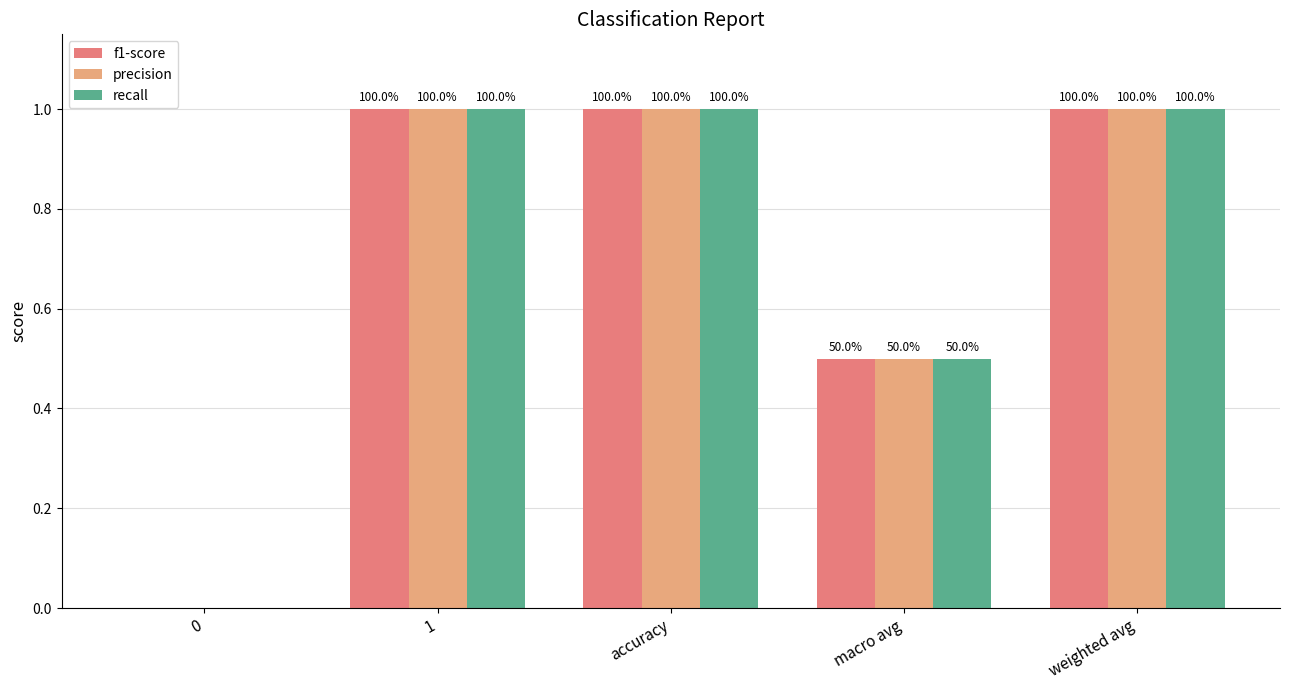

Reading right to left, list all the values displayed in this chart.

f1-score: weighted avg=1.0	macro avg=0.5	accuracy=1.0	1=1.0	0=0.0
precision: weighted avg=1.0	macro avg=0.5	accuracy=1.0	1=1.0	0=0.0
recall: weighted avg=1.0	macro avg=0.5	accuracy=1.0	1=1.0	0=0.0